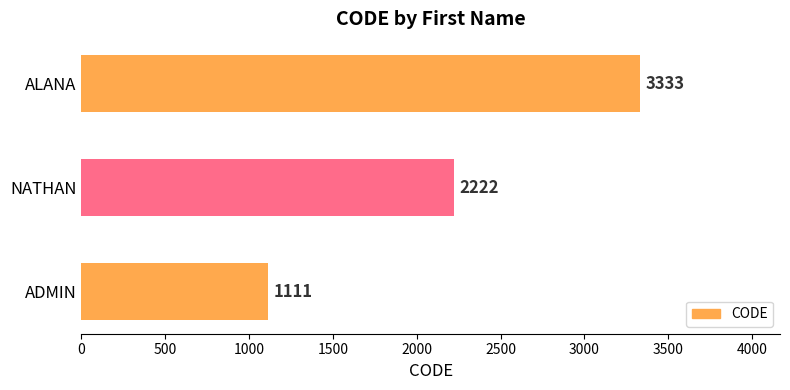

Which category has the highest value across all series?

ALANA